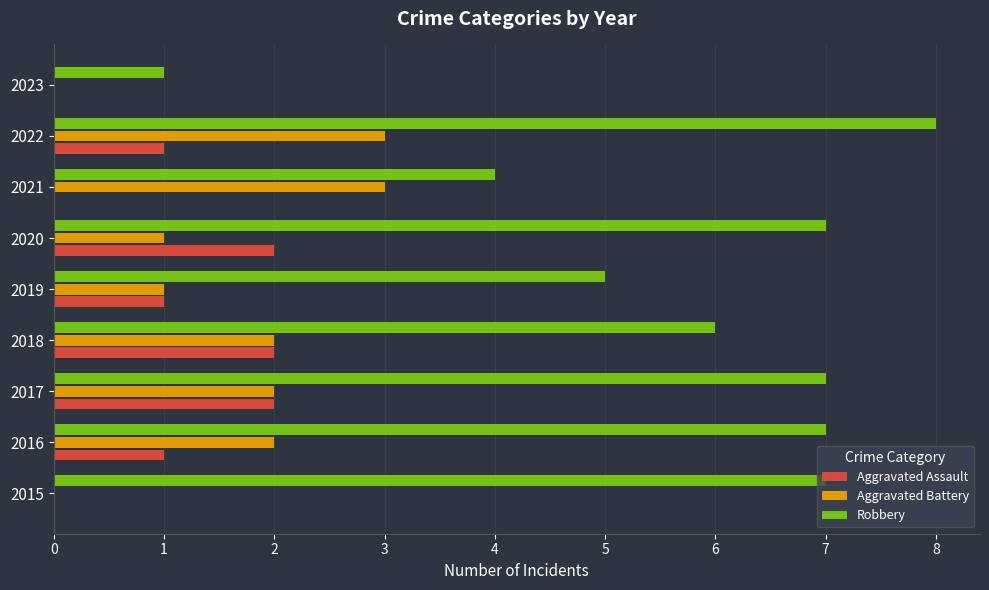

Which series changed the most between 2017 and 2018?

Robbery